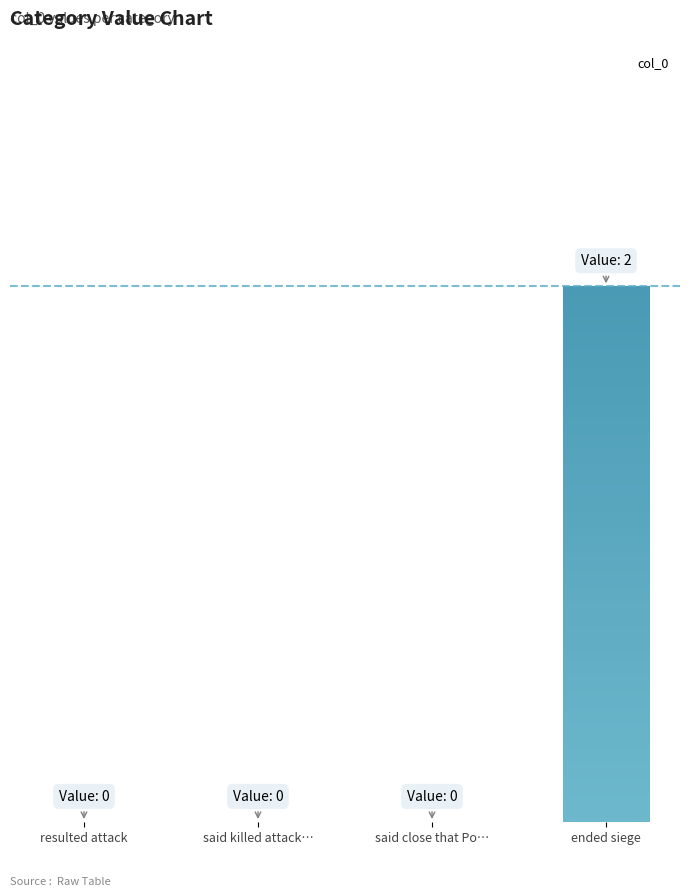

How many categories are shown in the chart?

4